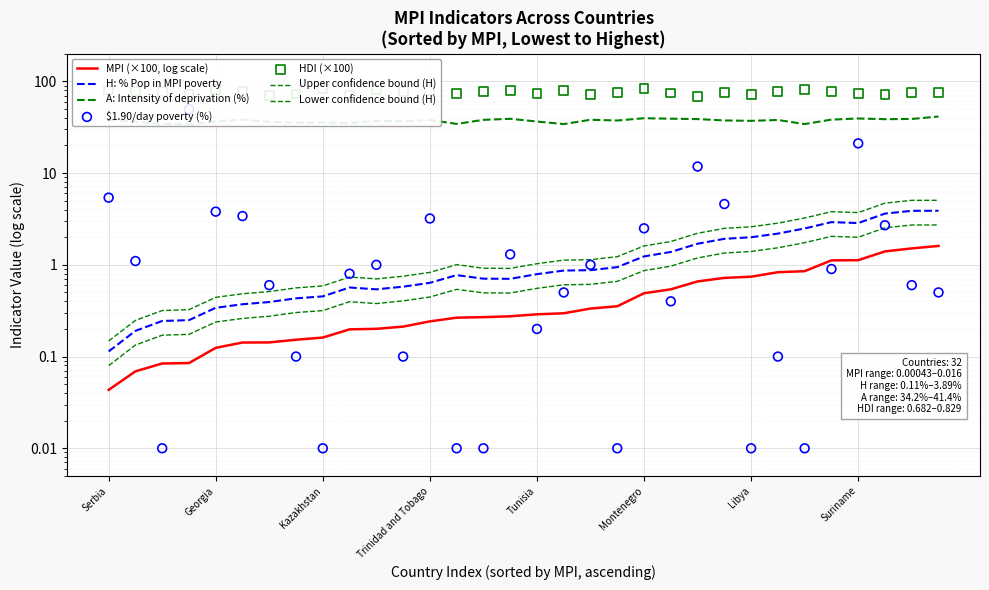

Is the value of MPI at Georgia greater than the value of H (% Pop in MPI poverty) at Dominican Republic?

No